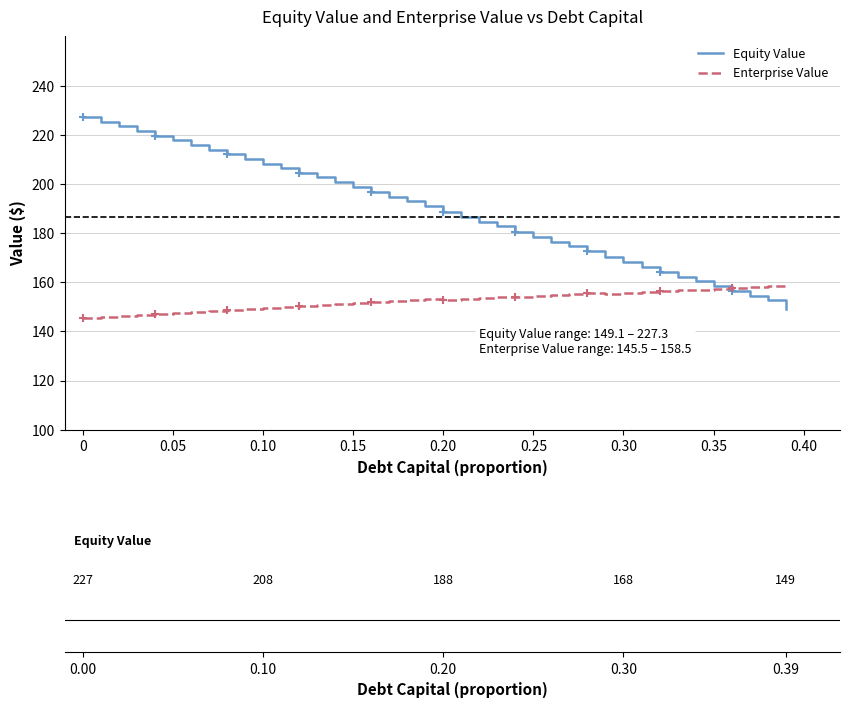

What is the smallest value displayed?

145.5